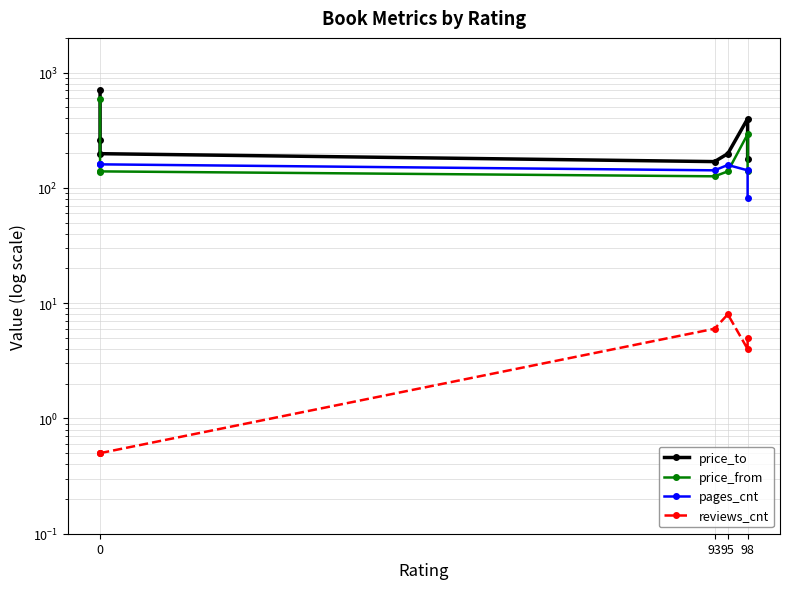

What position from the right is 0?

7